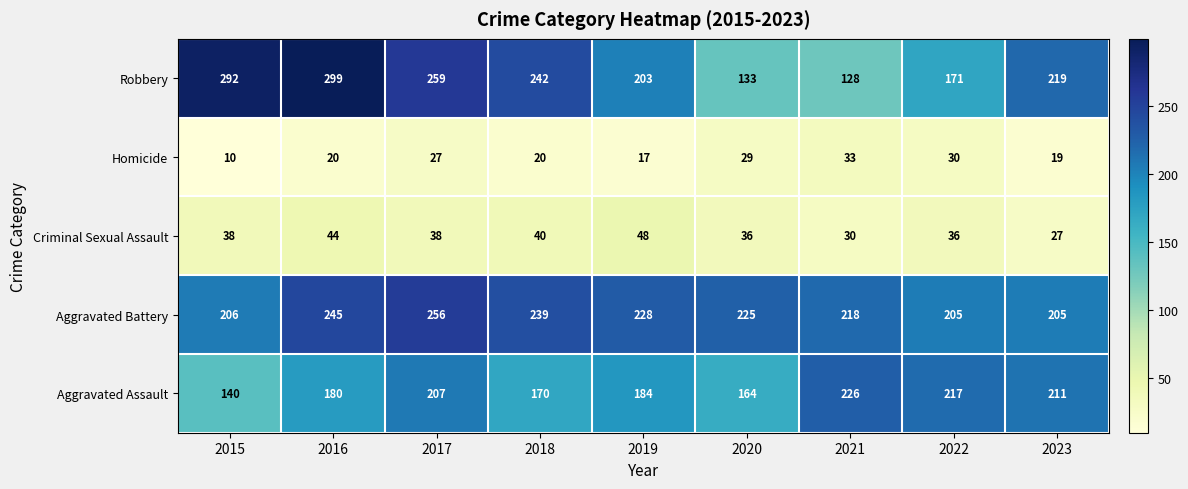

At which label does Aggravated Assault reach its peak?

2021